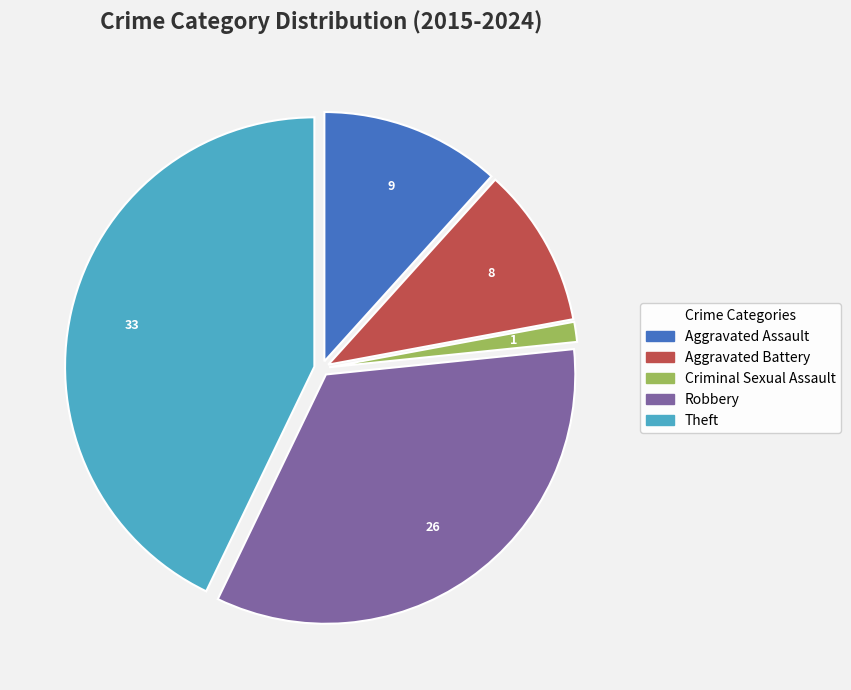

Do Robbery and Aggravated Assault together represent more than half of the pie?

No